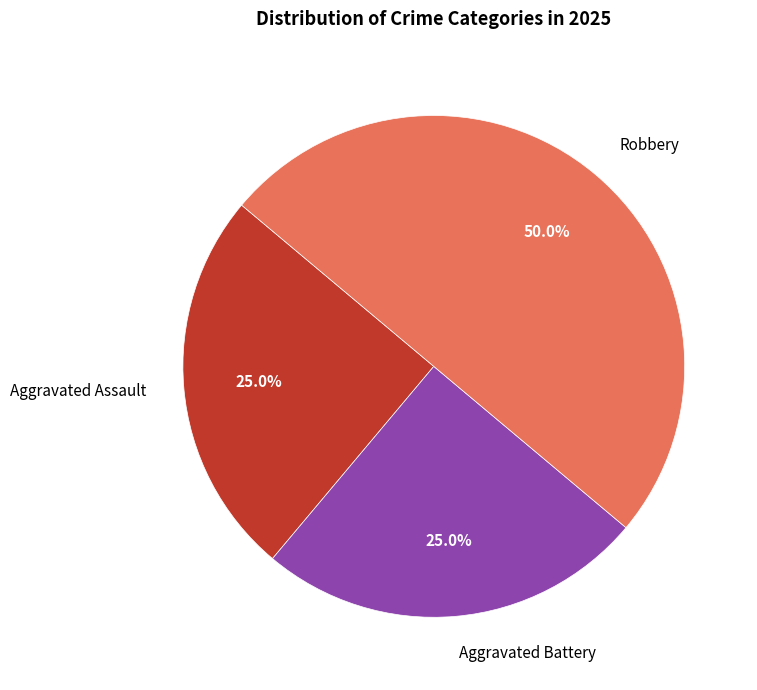

To the nearest percent, what portion does Robbery represent?

50%